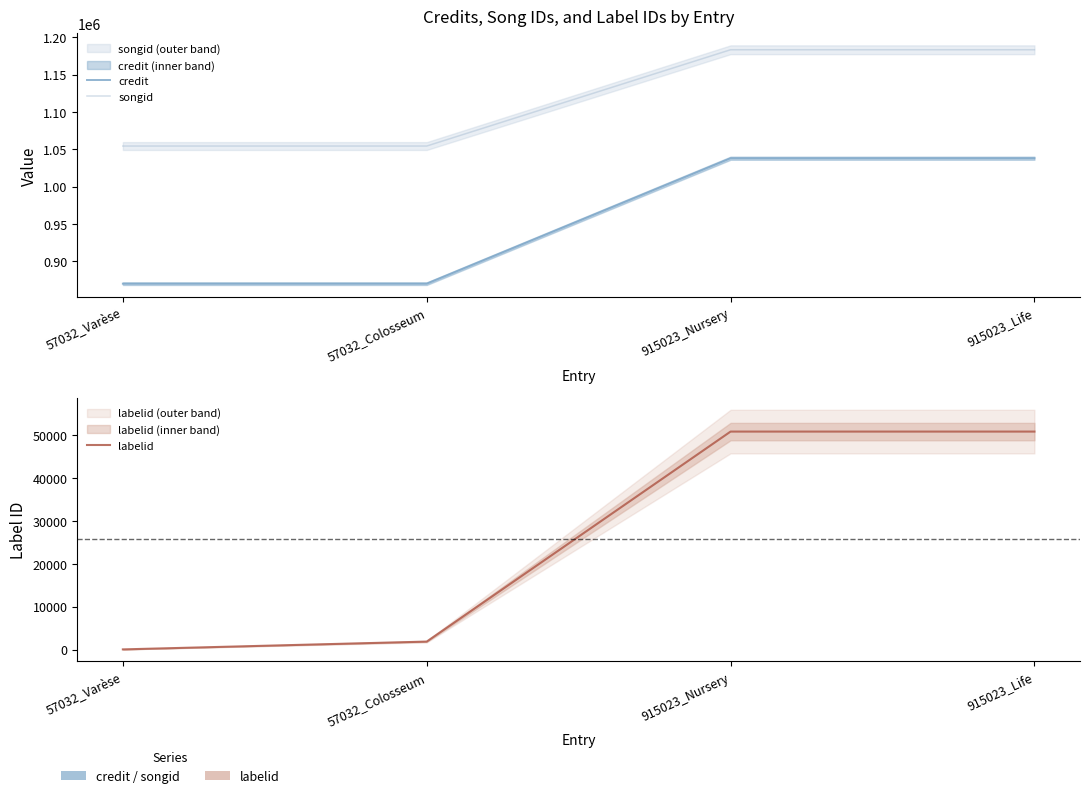

Which category has the highest value in the credit series?

915023_Life